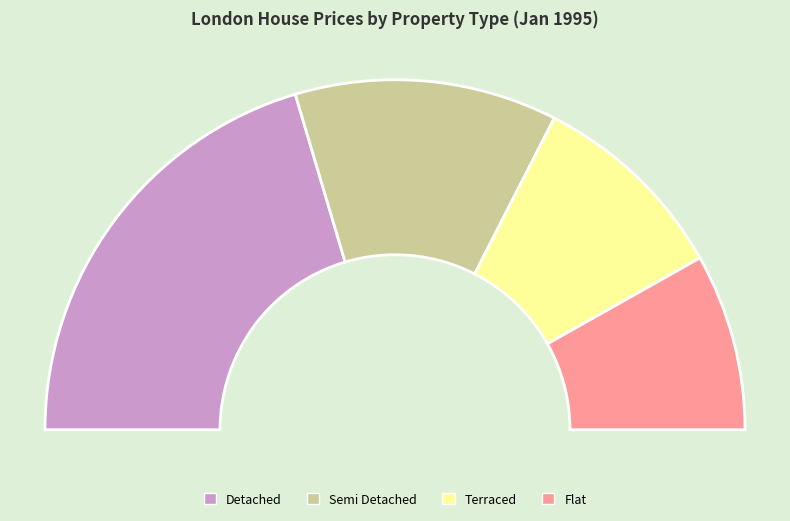

Count the number of slices in the pie.

4